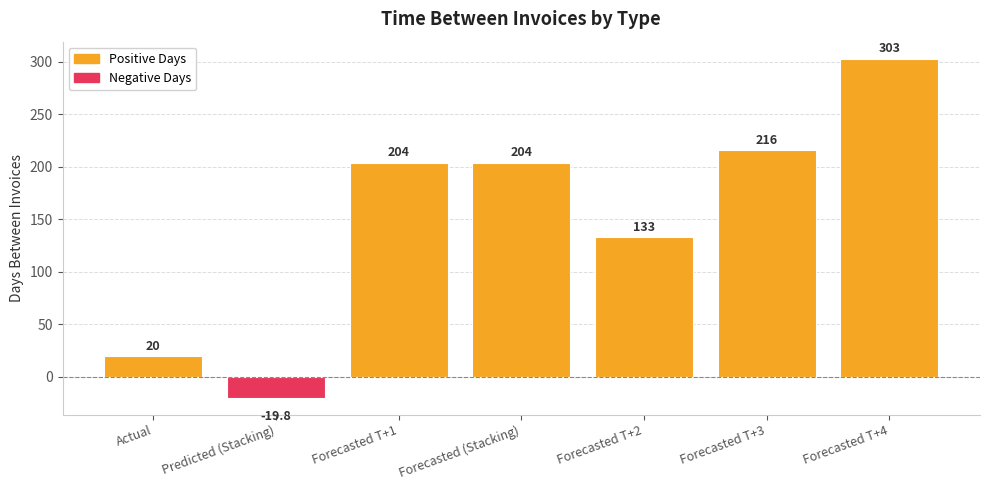

What are all the series names shown in the legend?

Positive Days, Negative Days